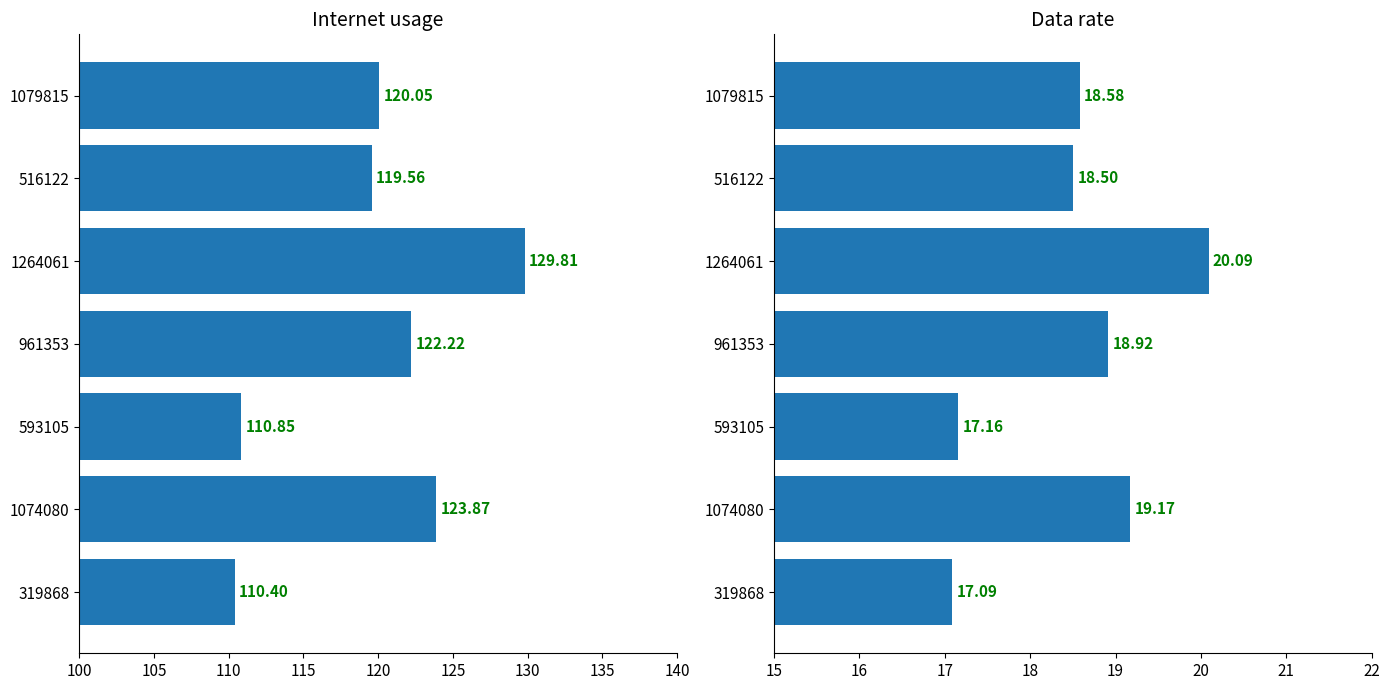

What is the maximum value shown in the chart?

129.8